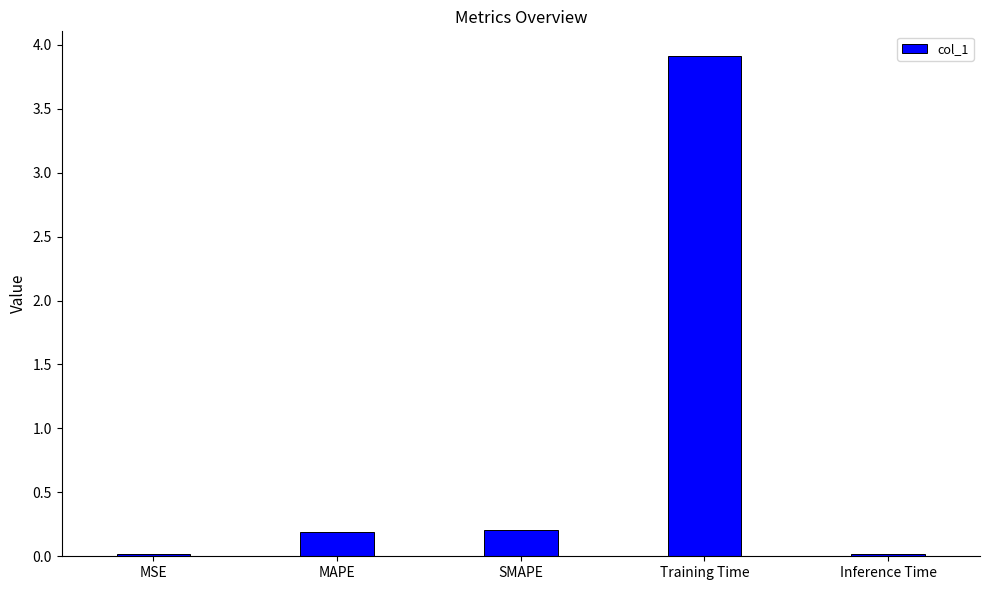

What is the average value?

0.9